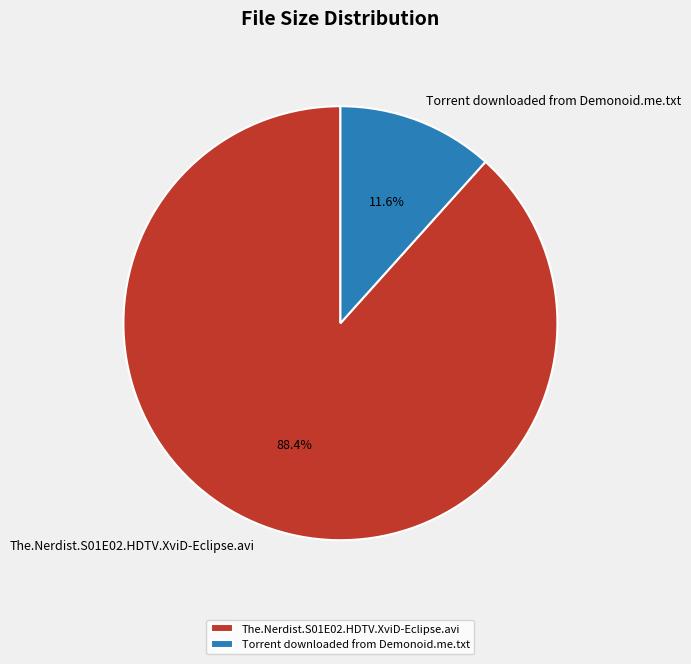

What is the ratio of the value at The.Nerdist.S01E02.HDTV.XviD-Eclipse.avi to the value at Torrent downloaded from Demonoid.me.txt?

7.6